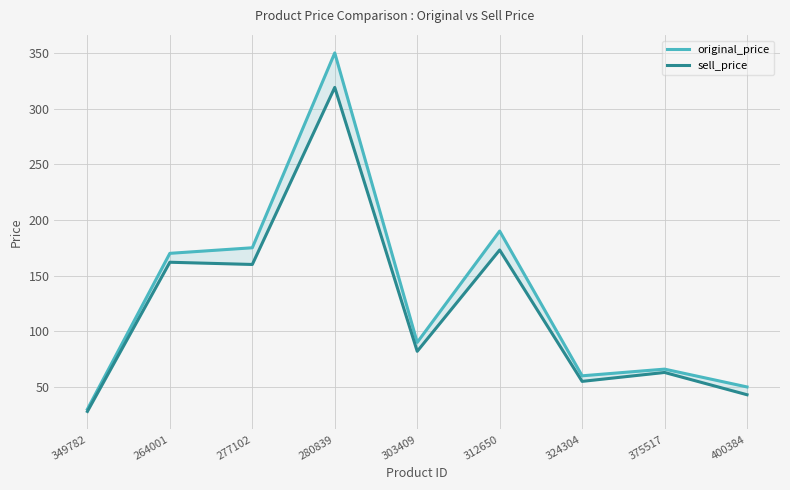

How many lines are shown in the chart?

2